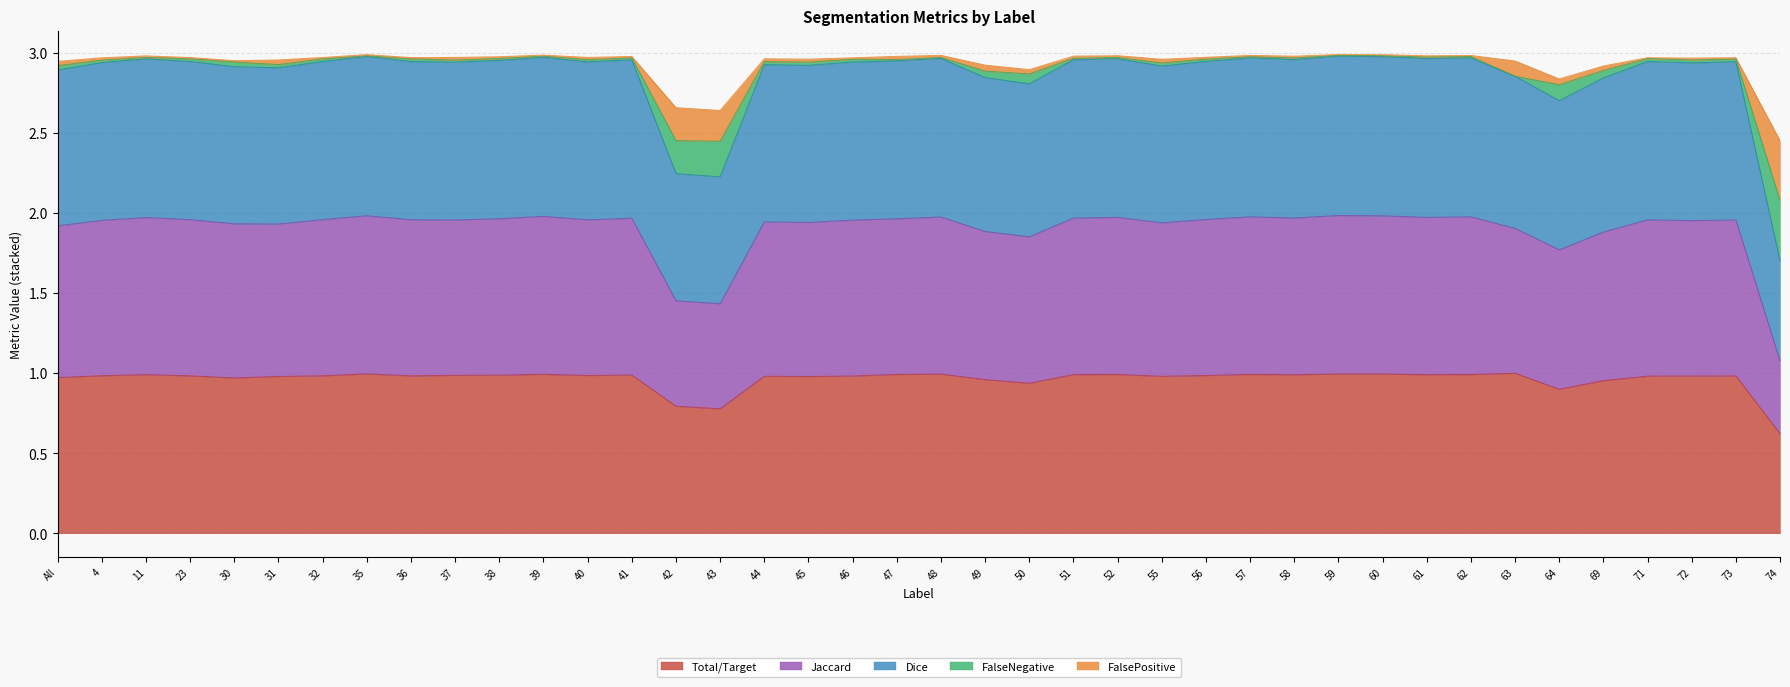

The Total/Target series shows 1.6 at 4. True or false?

False